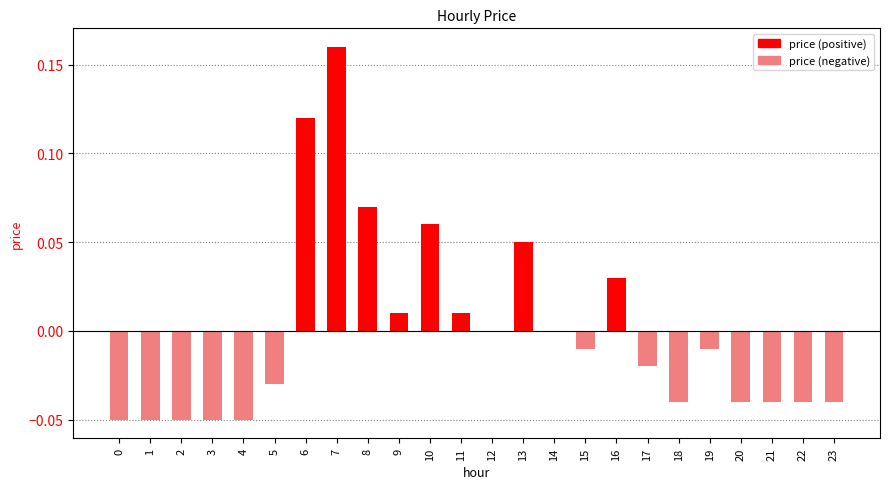

Which label corresponds to the largest value in the chart?

7